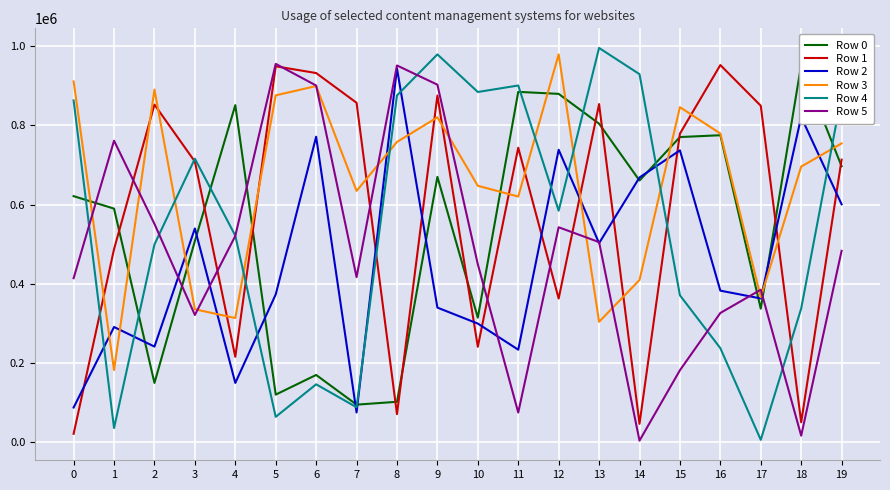

Rank the series at 3 from highest to lowest value.

Row 4, Row 1, Row 2, Row 0, Row 3, Row 5